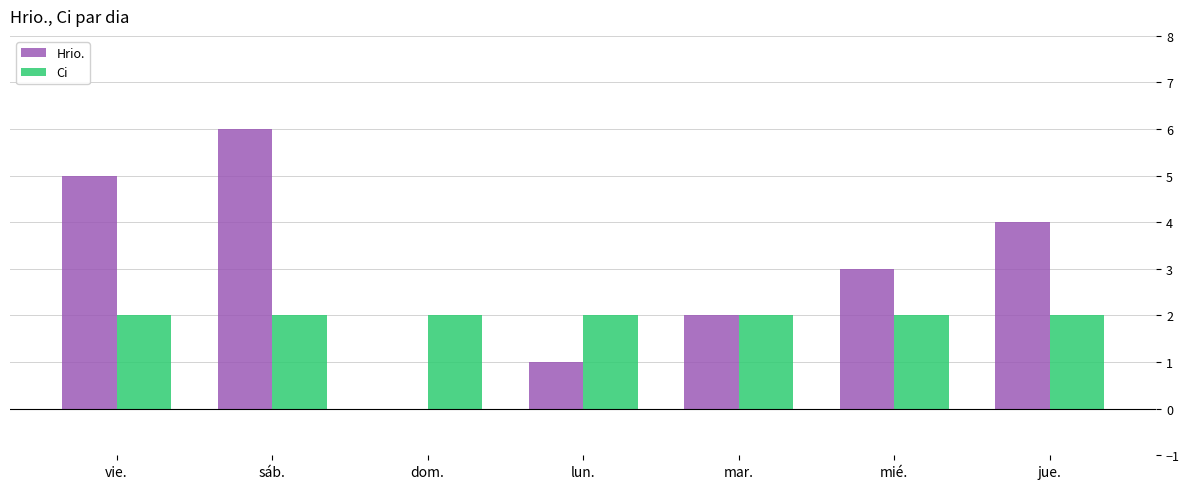

How many series are shown in this chart?

2